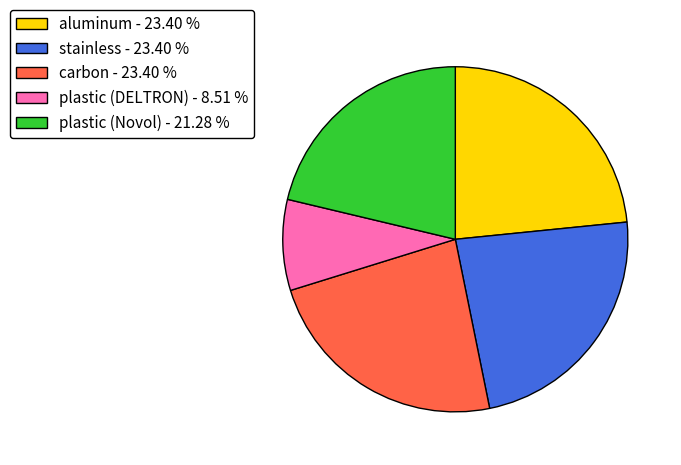

How many slices are in this pie chart?

5